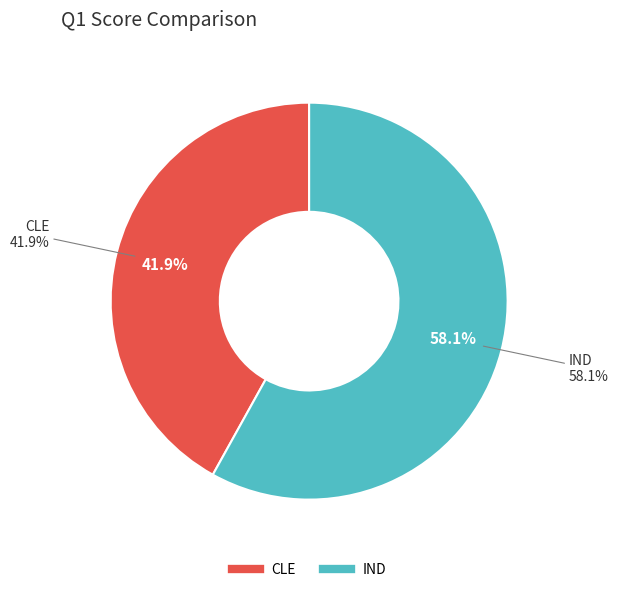

What percentage is the CLE slice, to the nearest percent?

42%